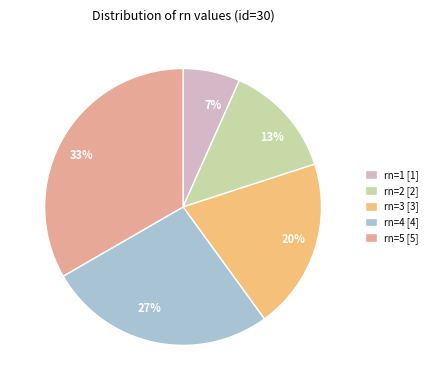

Rank the categories by value from highest to lowest.

rn=5, rn=4, rn=3, rn=2, rn=1